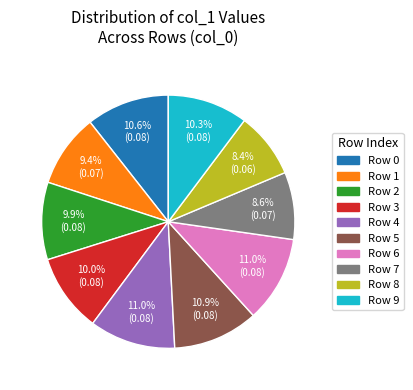

Is there a majority slice in this chart?

No